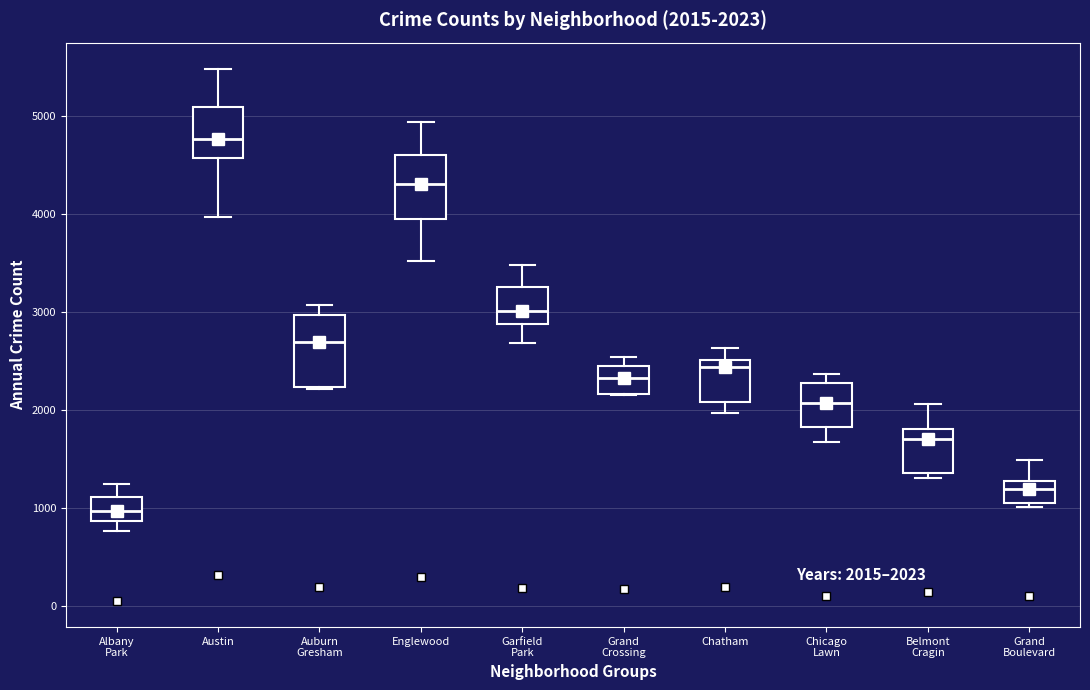

Which box has the lowest median line?

Albany Park